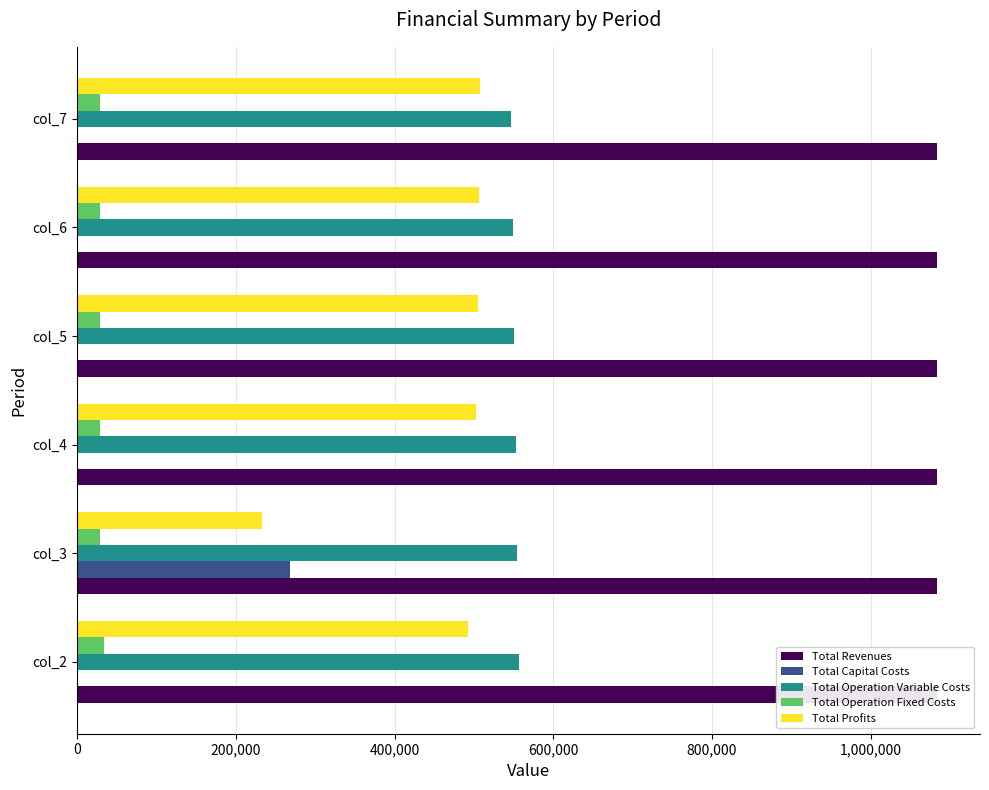

Is the value of Total Revenues at 800,000 greater than the value of Total Profits at 800,000?

No